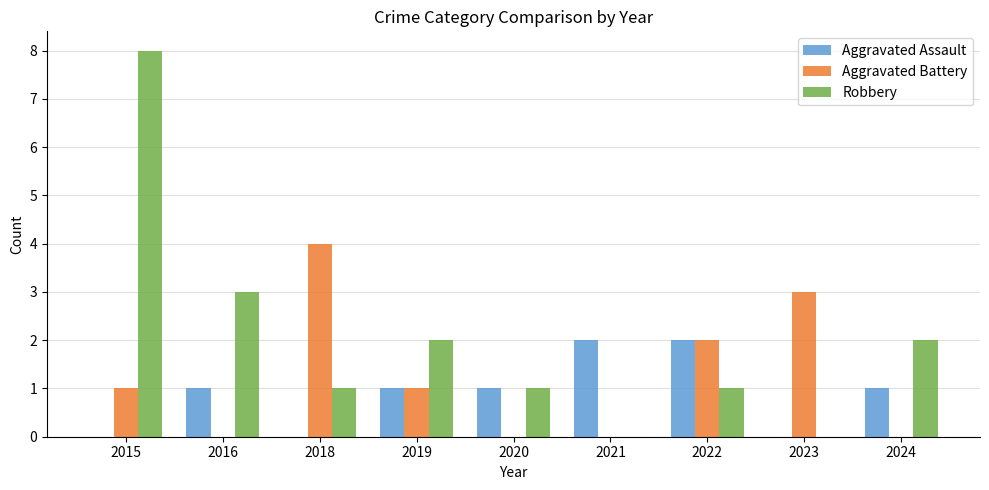

What is the approximate value of Robbery at 2022?

1